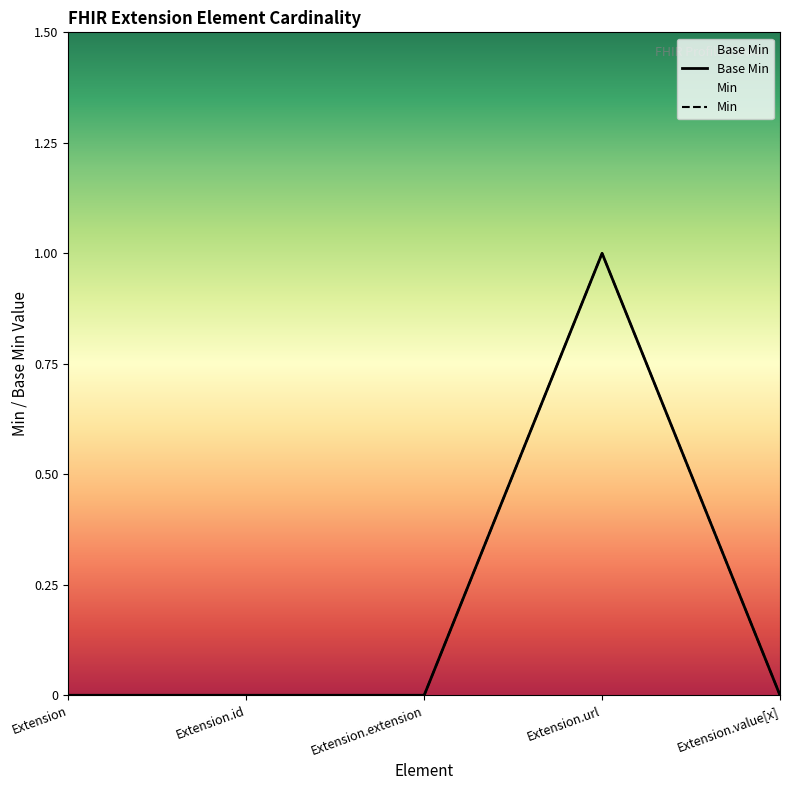

Reading left to right, transcribe all the data shown in this chart.

Extension=0	Extension.id=0	Extension.extension=0	Extension.url=1	Extension.value[x]=0